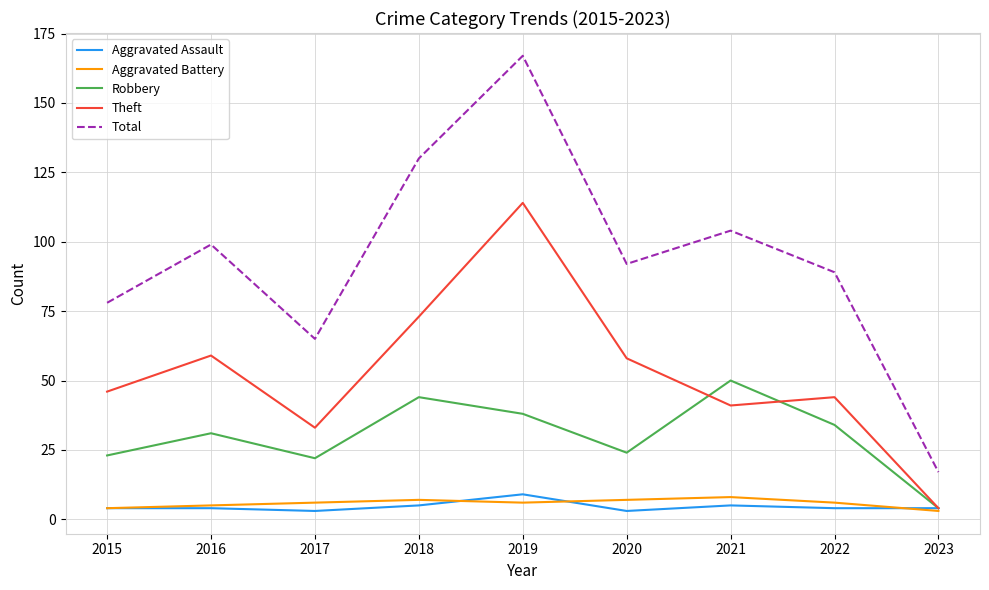

True or false: Total and Aggravated Assault intersect in this chart.

False